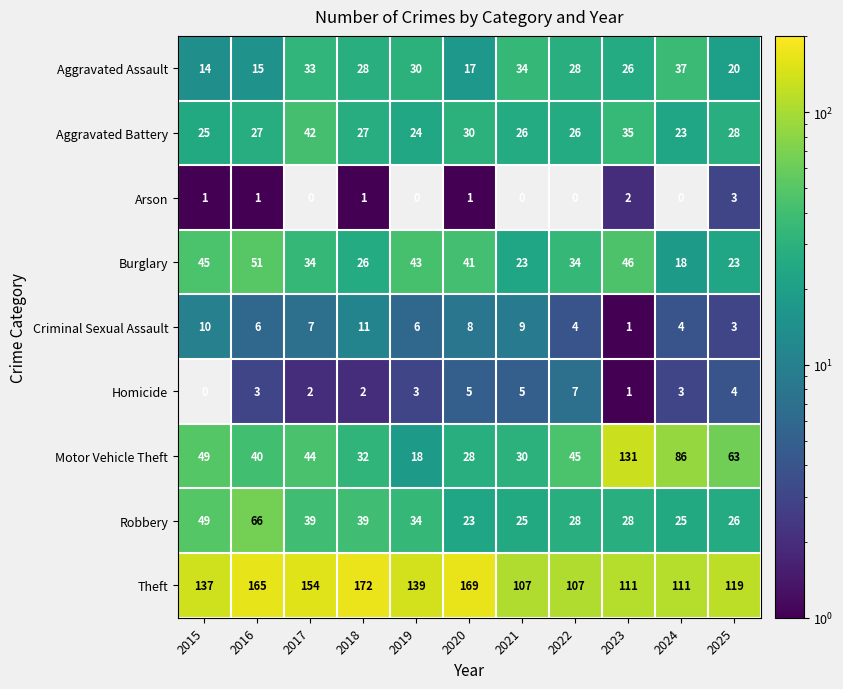

At which label does Burglary first exceed 34?

2015